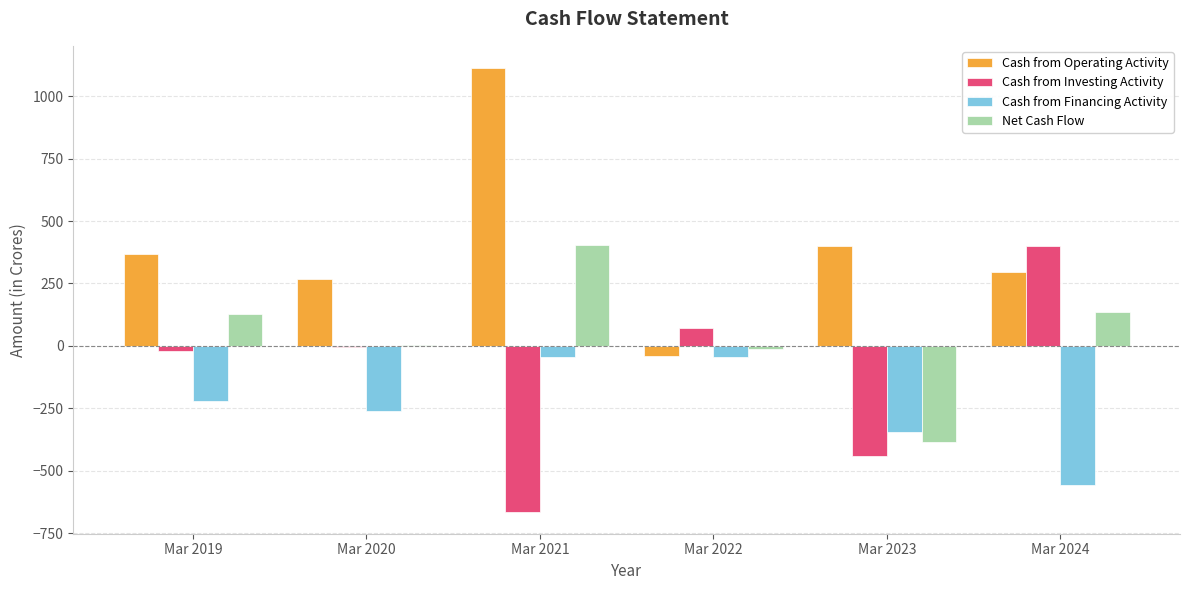

The Cash from Operating Activity series shows 215 at Mar 2023. True or false?

False